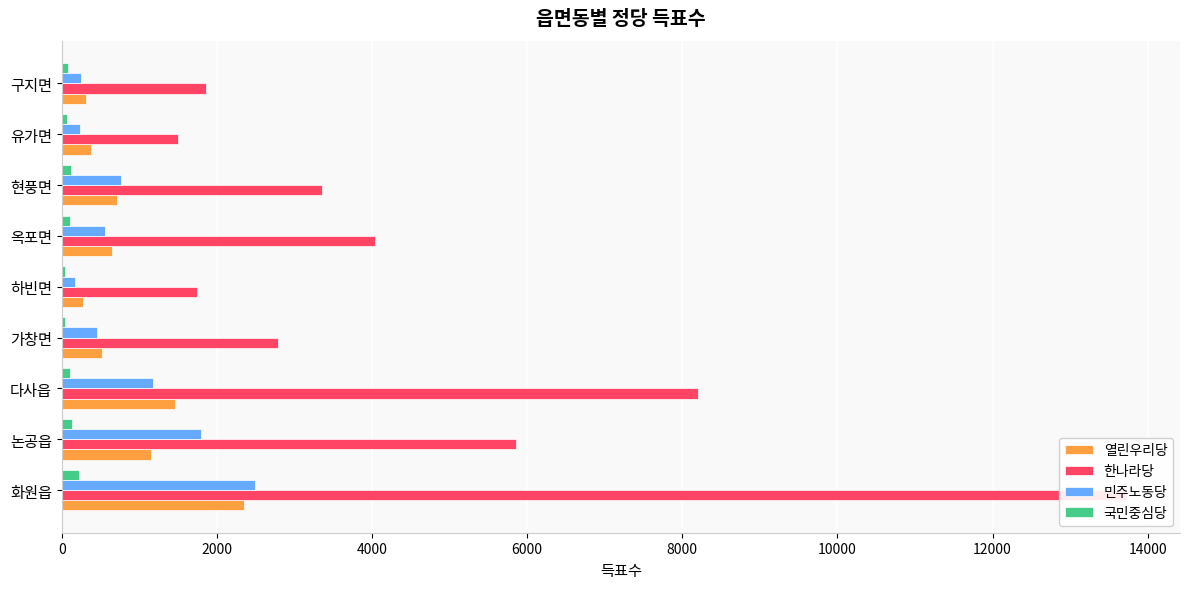

Between 옥포면 and 다사읍, which is larger?

다사읍